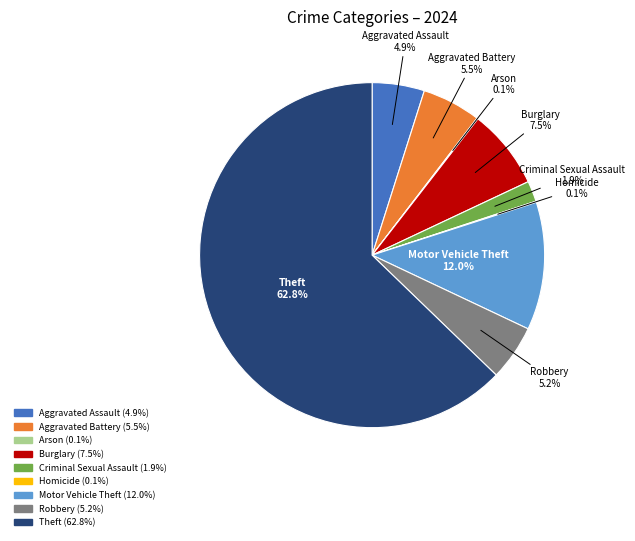

Approximately how many times larger is the value at Aggravated Battery compared to Aggravated Assault?

1.1